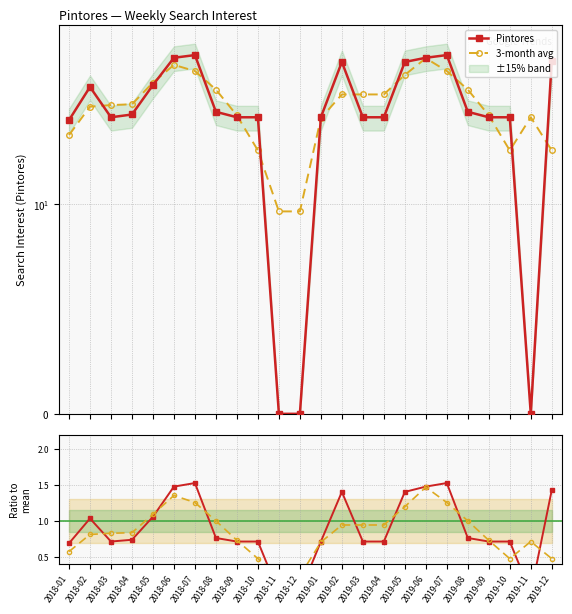

Reading left to right, what are all the values shown in this chart?

Pintores: 2018-01=28.0	2018-02=42.0	2018-03=29.0	2018-04=30.0	2018-05=43.0	2018-06=60.0	2018-07=62.0	2018-08=31.0	2018-09=29.0	2018-10=29.0	2018-11=0.0	2018-12=0.0	2019-01=29.0	2019-02=57.0	2019-03=29.0	2019-04=29.0	2019-05=57.0	2019-06=60.0	2019-07=62.0	2019-08=31.0	2019-09=29.0	2019-10=29.0	2019-11=0.0	2019-12=58.0
3-month avg: 2018-01=23.3	2018-02=33.0	2018-03=33.7	2018-04=34.0	2018-05=44.3	2018-06=55.0	2018-07=51.0	2018-08=40.7	2018-09=29.7	2018-10=19.3	2018-11=9.7	2018-12=9.7	2019-01=28.7	2019-02=38.3	2019-03=38.3	2019-04=38.3	2019-05=48.7	2019-06=59.7	2019-07=51.0	2019-08=40.7	2019-09=29.7	2019-10=19.3	2019-11=29.0	2019-12=19.3
Ratio to mean: 2018-01=0.7	2018-02=1.0	2018-03=0.7	2018-04=0.7	2018-05=1.1	2018-06=1.5	2018-07=1.5	2018-08=0.8	2018-09=0.7	2018-10=0.7	2018-11=0.0	2018-12=0.0	2019-01=0.7	2019-02=1.4	2019-03=0.7	2019-04=0.7	2019-05=1.4	2019-06=1.5	2019-07=1.5	2019-08=0.8	2019-09=0.7	2019-10=0.7	2019-11=0.0	2019-12=1.4